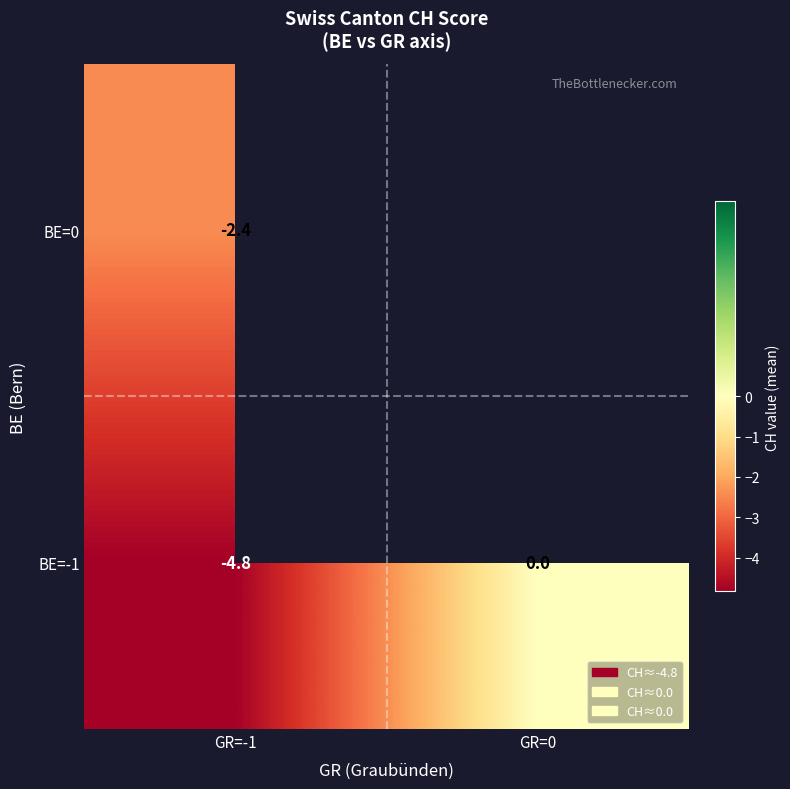

List the series in order of their peak value, highest first.

row_0, row_1